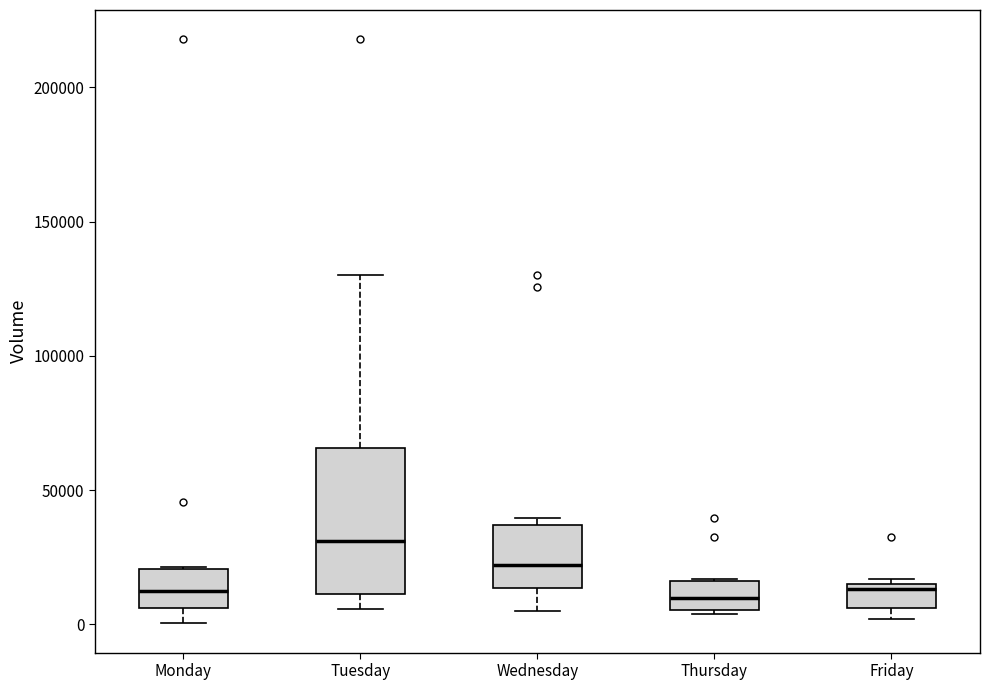

Where is the upper edge of the box for Thursday on the y-axis? The values are not printed on the chart, so give them approximately, as read against the axis.

15000